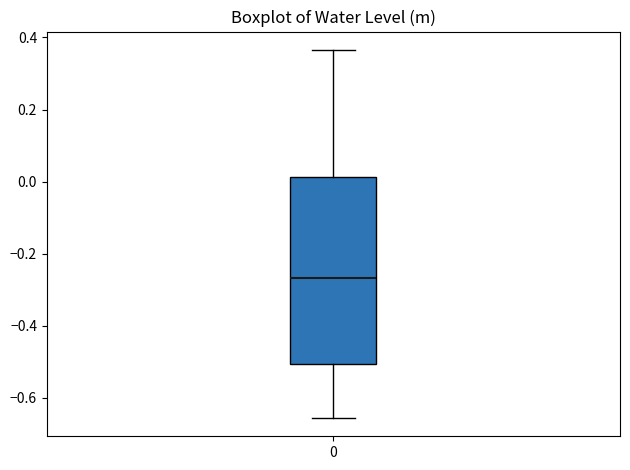

Where is the lower edge of the box at x = 0 on the y-axis? The values are not printed on the chart, so give them approximately, as read against the axis.

-0.50